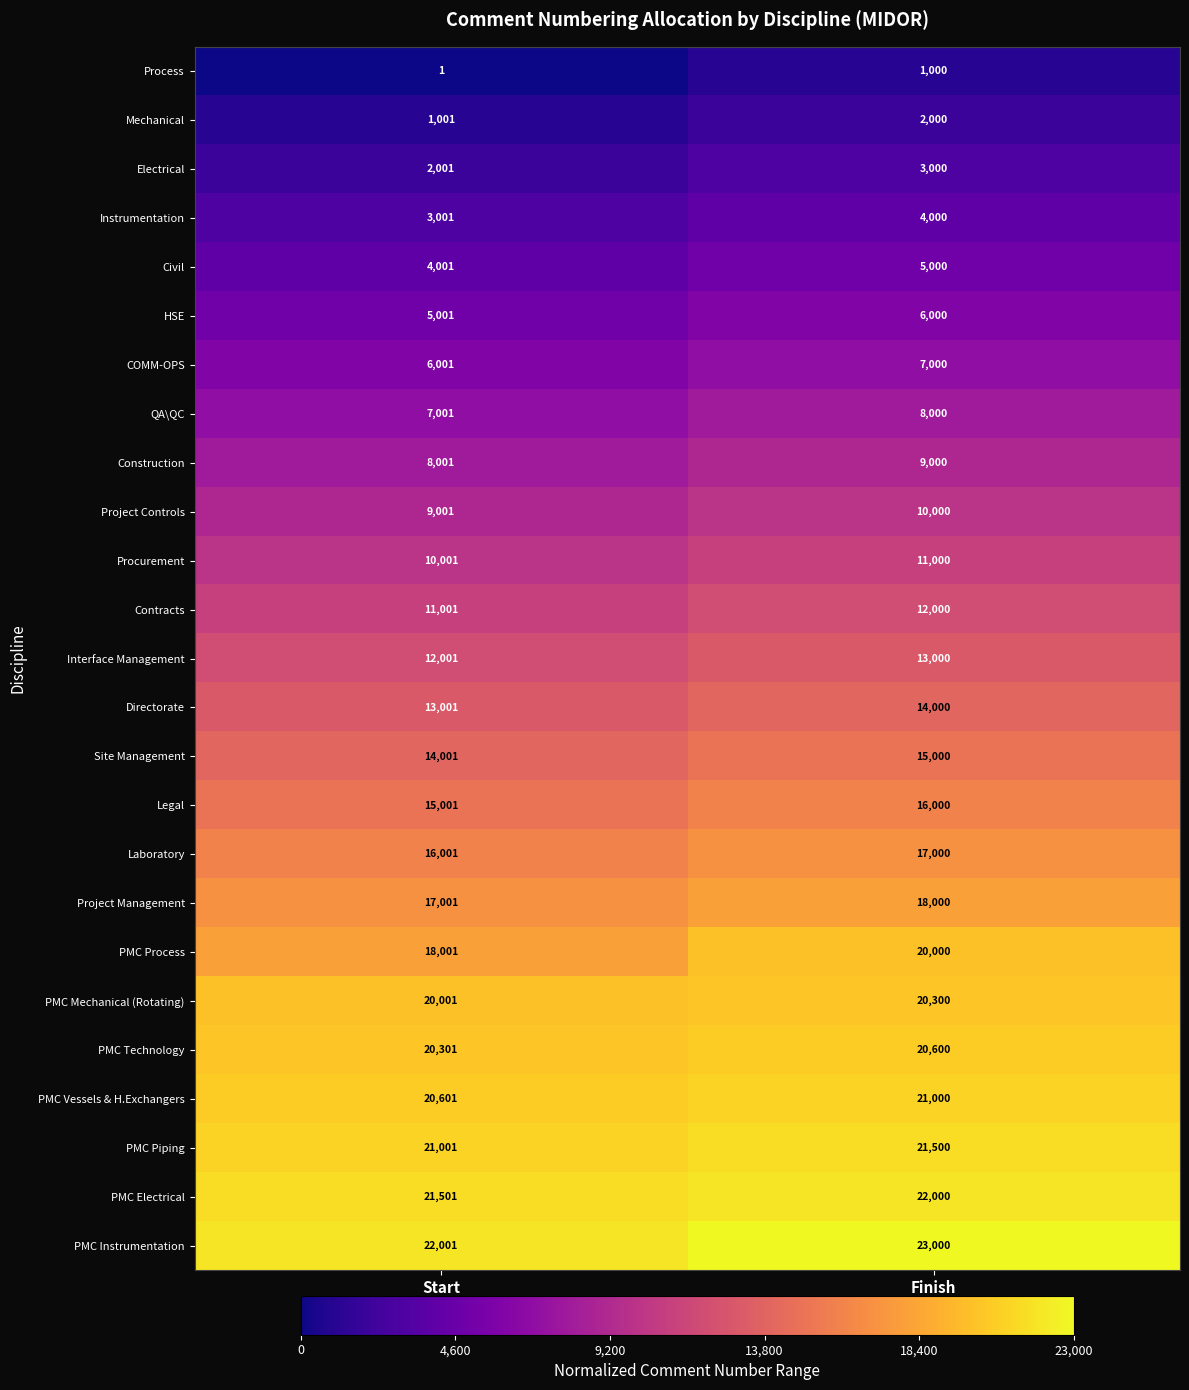

Which series has the largest total across all categories?

PMC Instrumentation